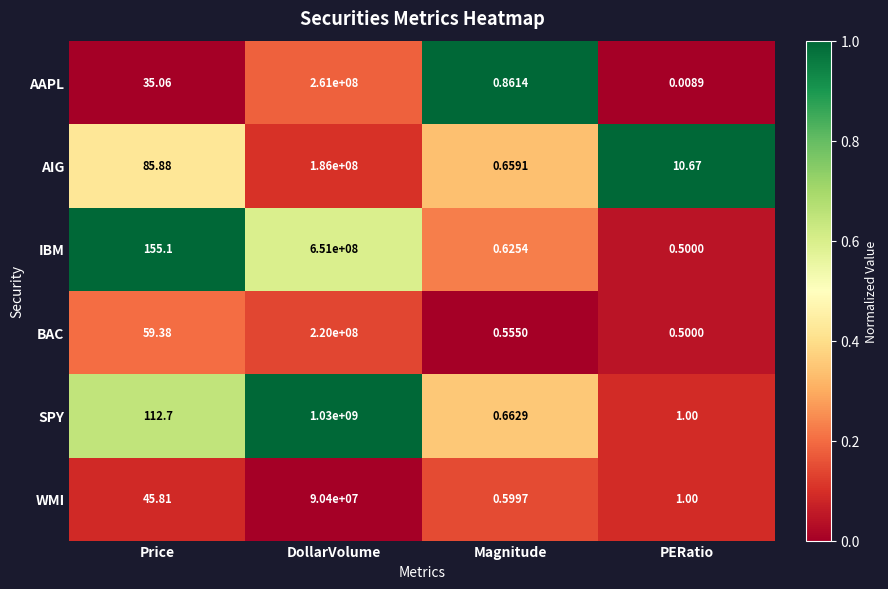

Which series has the widest spread of values?

SPY